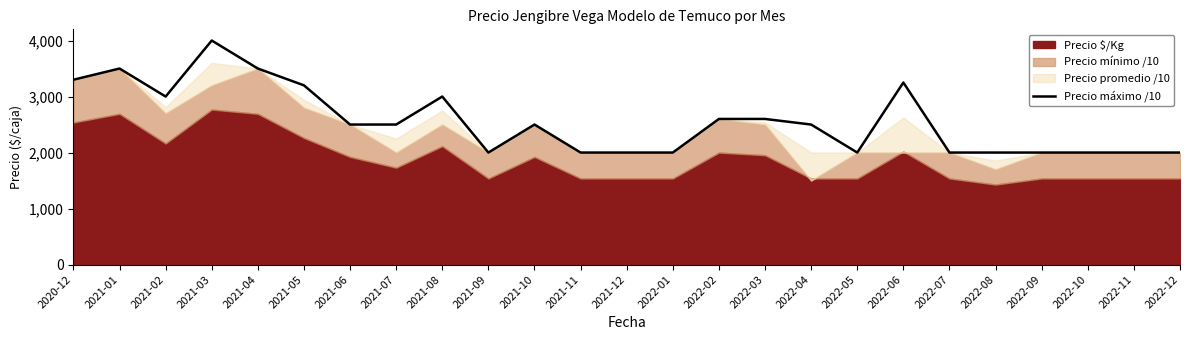

Which label corresponds to the smallest value in the chart?

2021-09